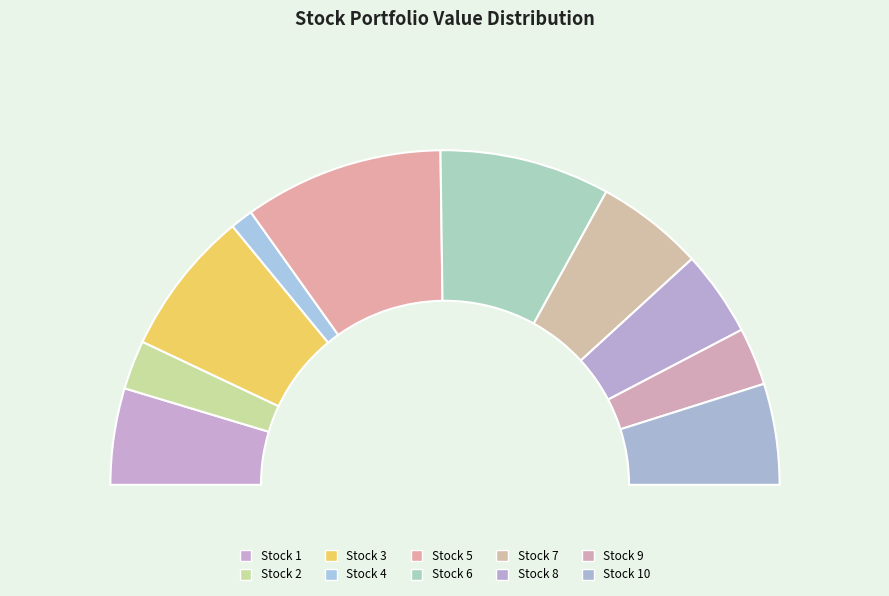

Which slice is the largest?

Stock 5